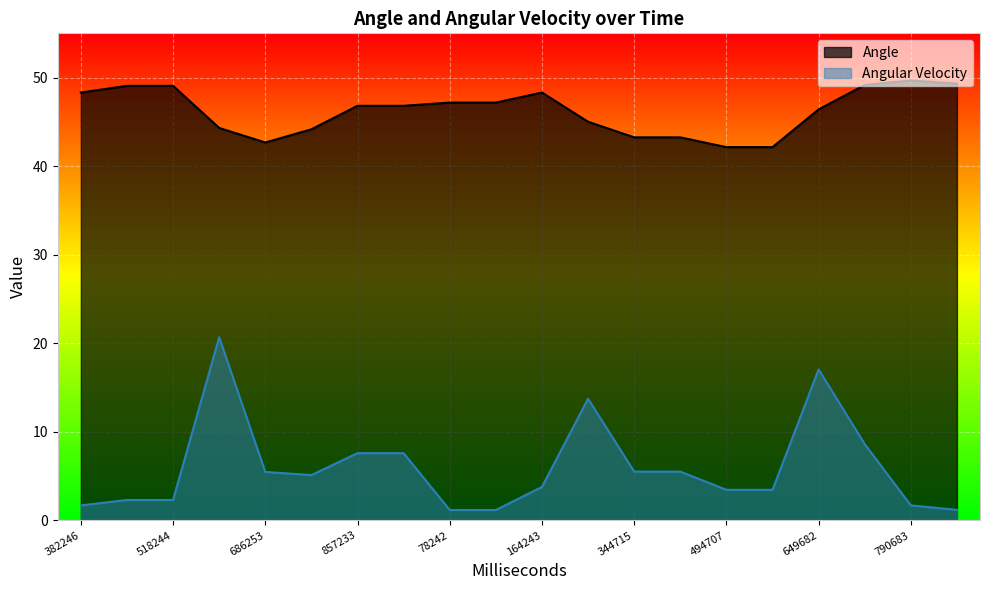

What value does the Angle series have at 857233?

46.8